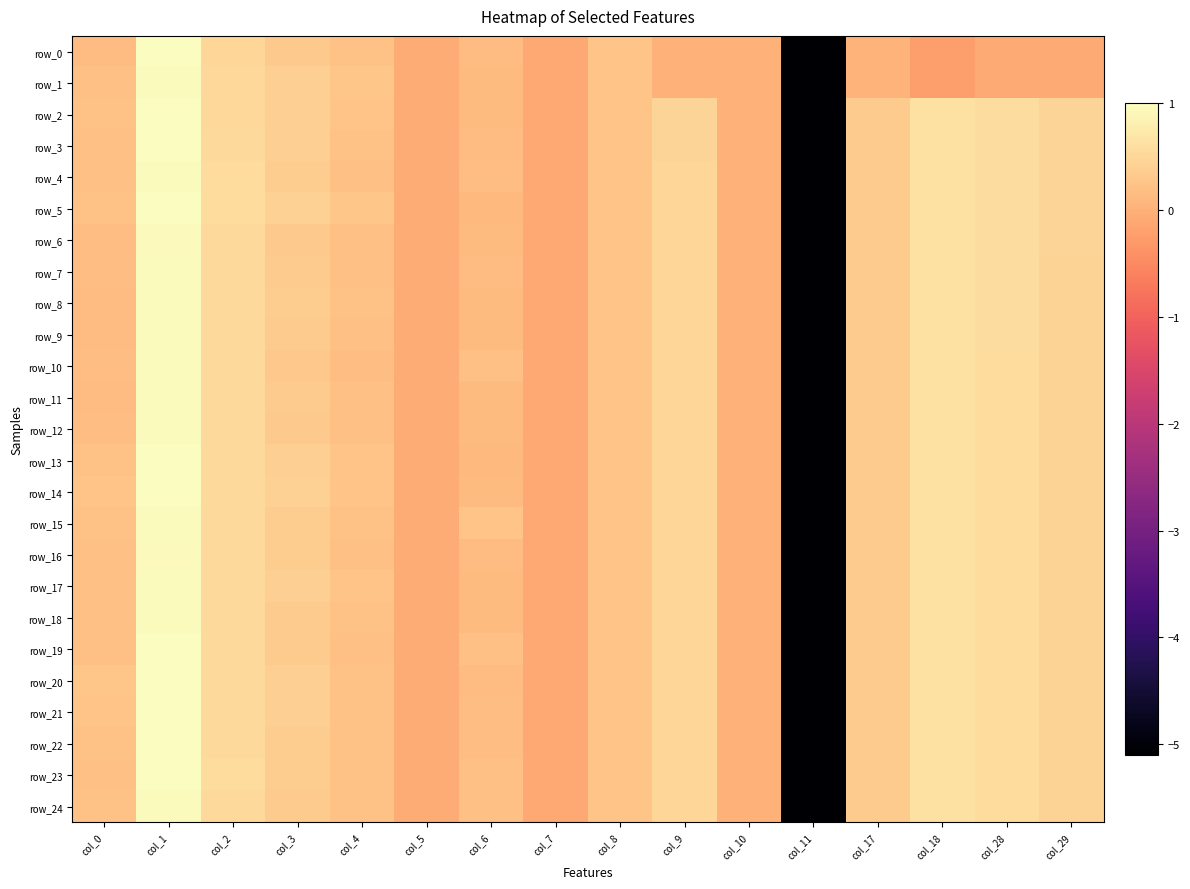

Between col_3 and col_7, which is larger?

col_3